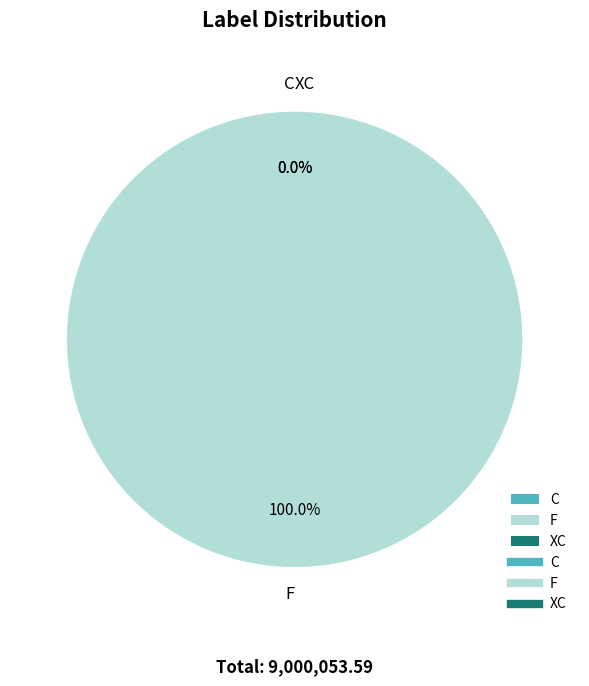

Count the number of slices in the pie.

3